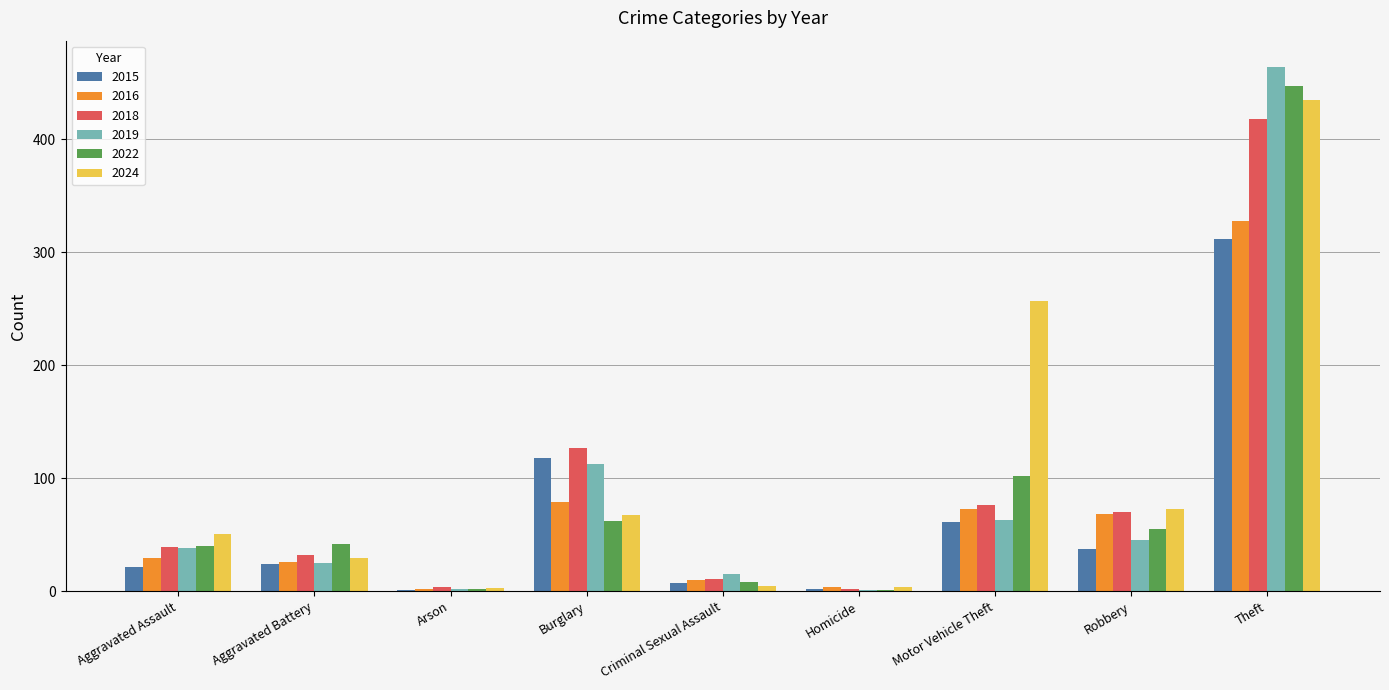

What is the sum of all 2019 values?

766